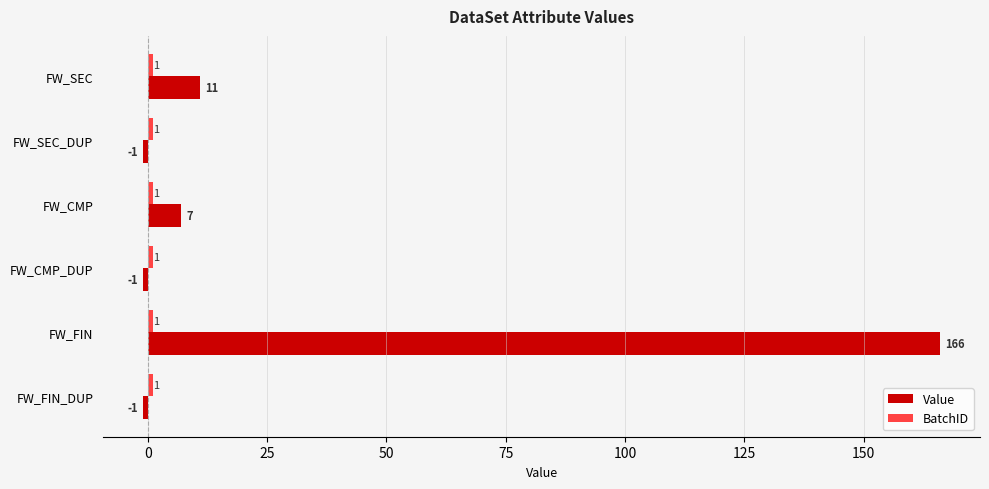

Is it true that Value equals 19 at FW_SEC?

False